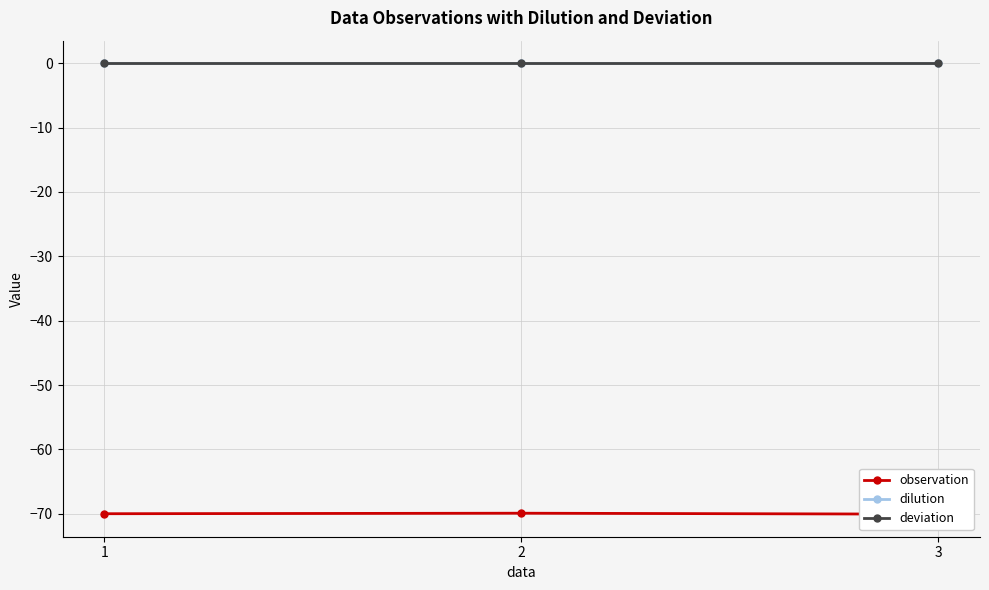

The deviation series shows 0.0 at 1. True or false?

False